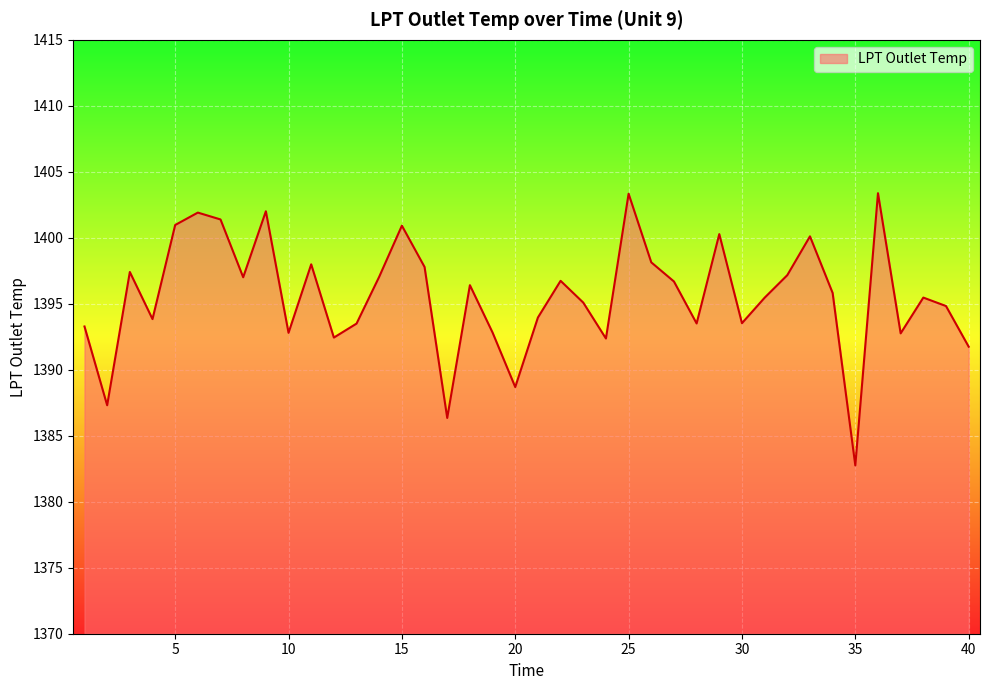

What is the minimum value shown in the chart?

1382.8